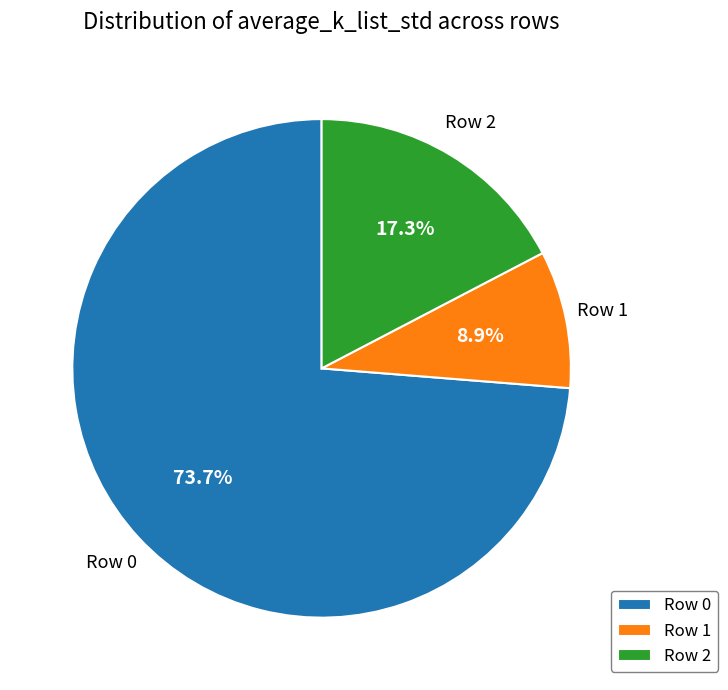

Does Row 0 account for over 50% of the chart?

Yes